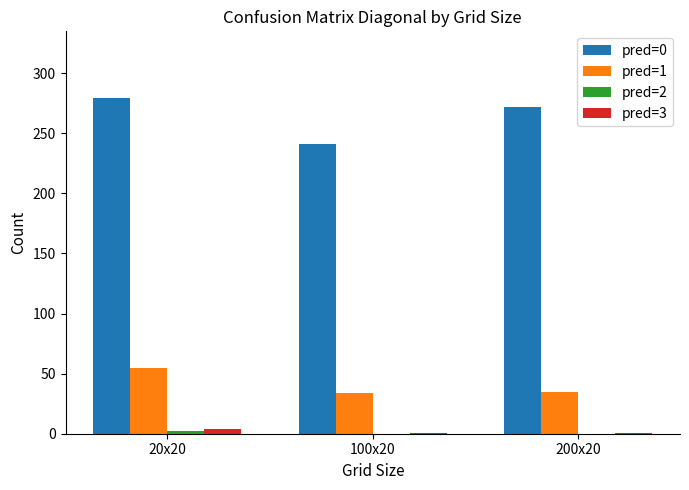

True or false: pred=1 has a value of 73 at 20x20.

False